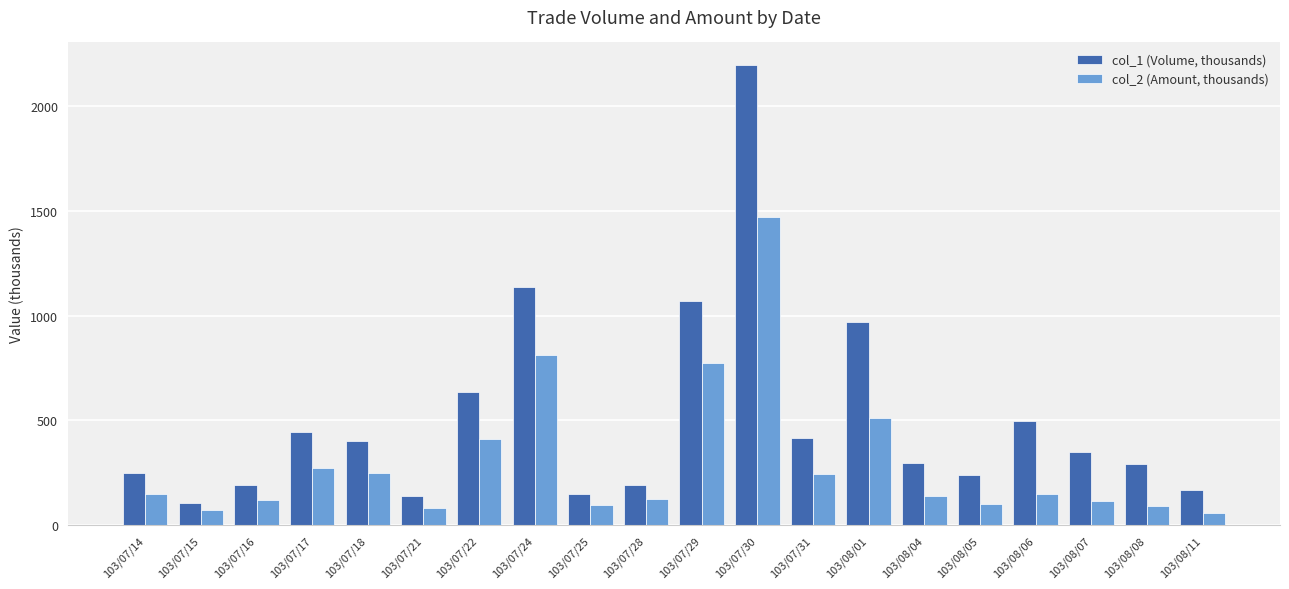

How many bars are there in total?

40